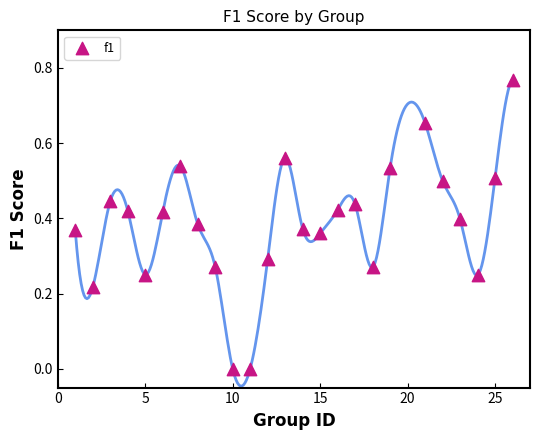

What is the range of X values (max minus min)?

25.0